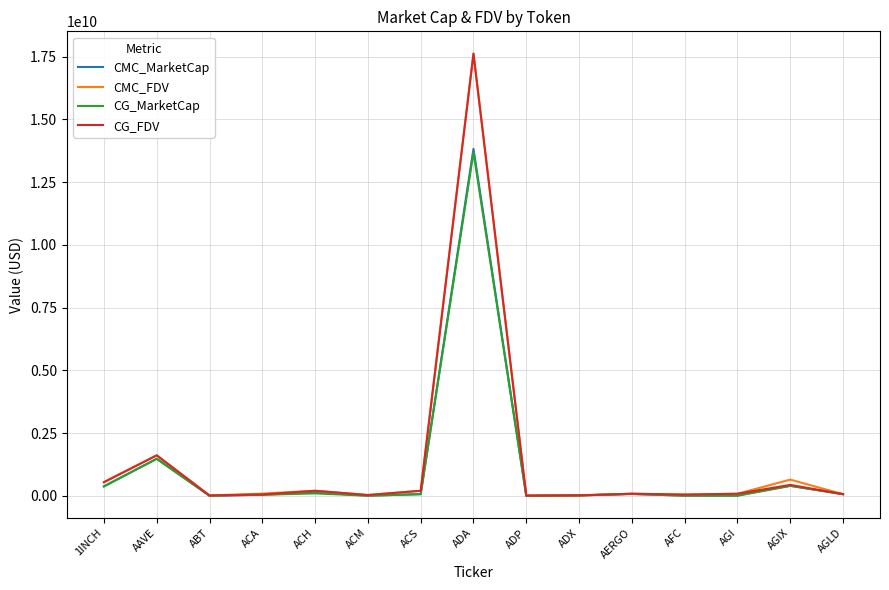

What is the difference between the maximum and second lowest values in the CG_MarketCap series?

13676528193.0